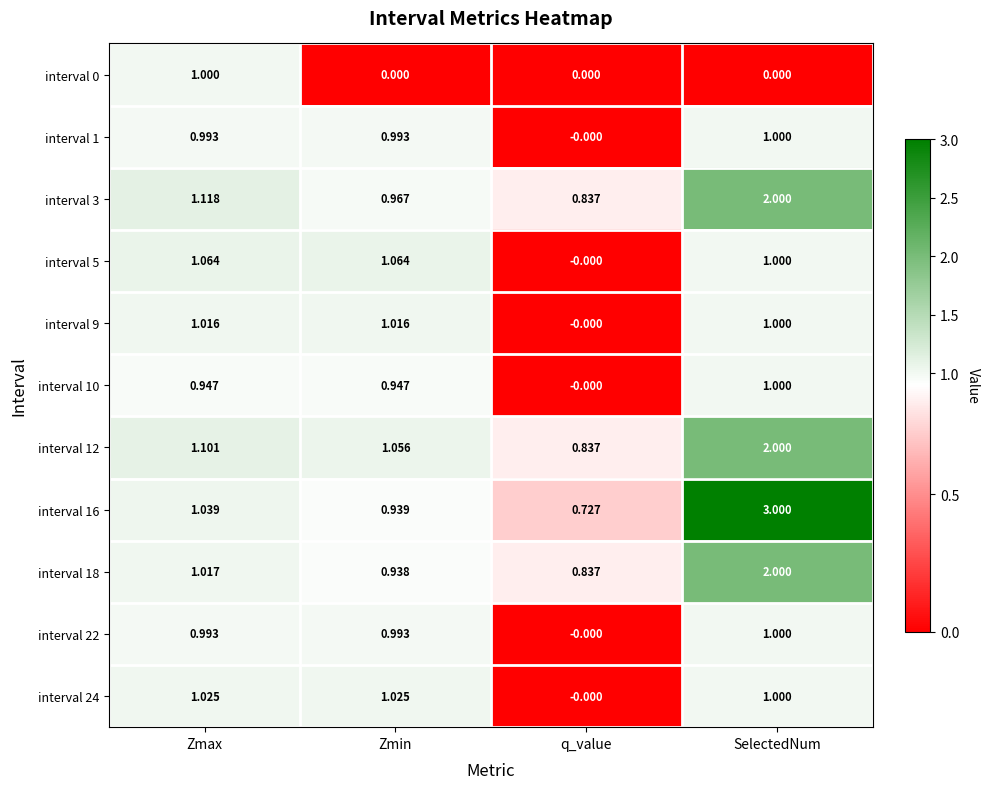

At which category does the chart reach its peak across all series?

SelectedNum